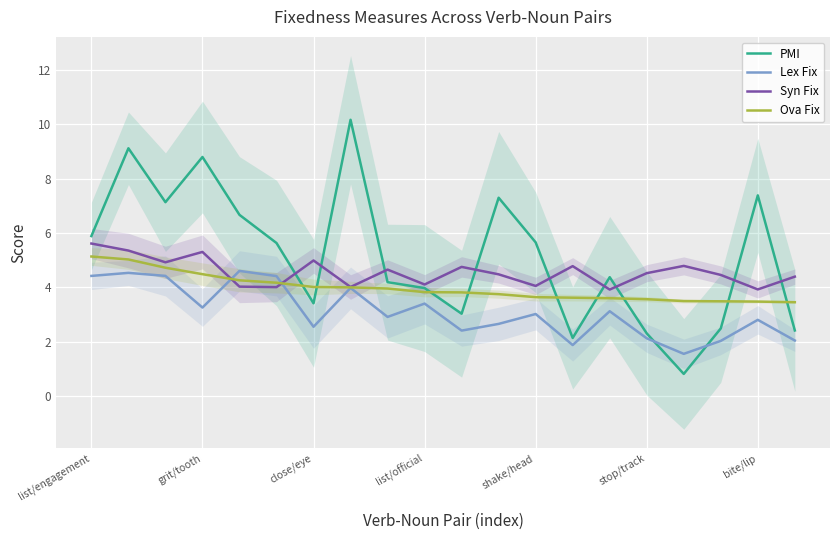

What is the greatest value displayed?

10.2